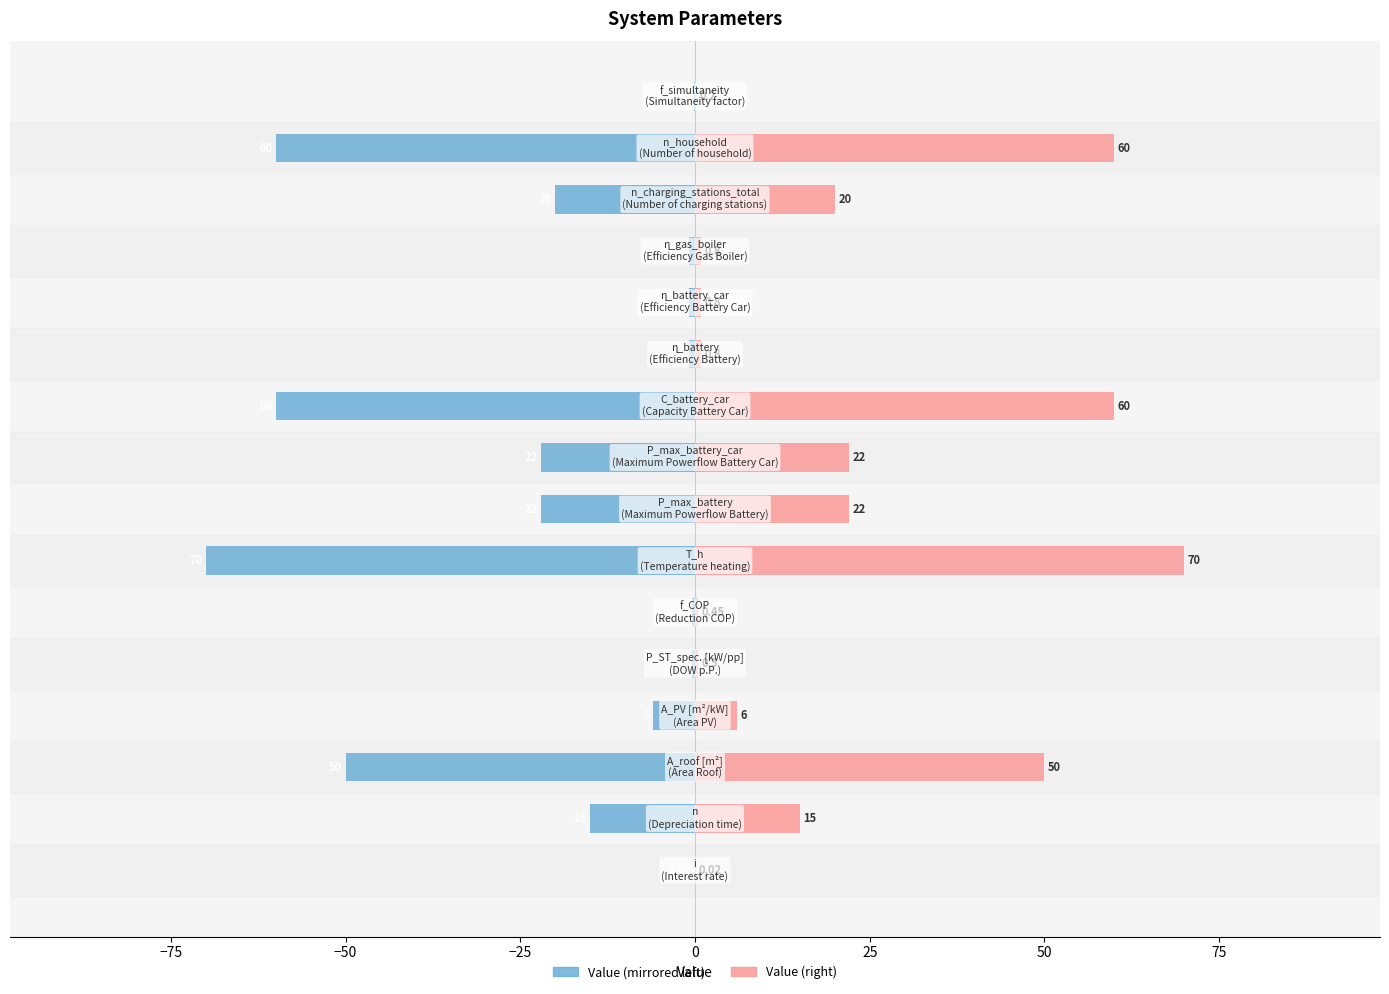

Reading right to left, extract all data points from this chart.

Value (left): -0.2	-60.0	-20.0	-0.8	-0.8	-0.8	-60.0	-22.0	-22.0	-70.0	-0.5	-0.5	-6.0	-50.0	-15.0	-0.0
Value (right): 0.2	60.0	20.0	0.8	0.8	0.8	60.0	22.0	22.0	70.0	0.5	0.5	6.0	50.0	15.0	0.0